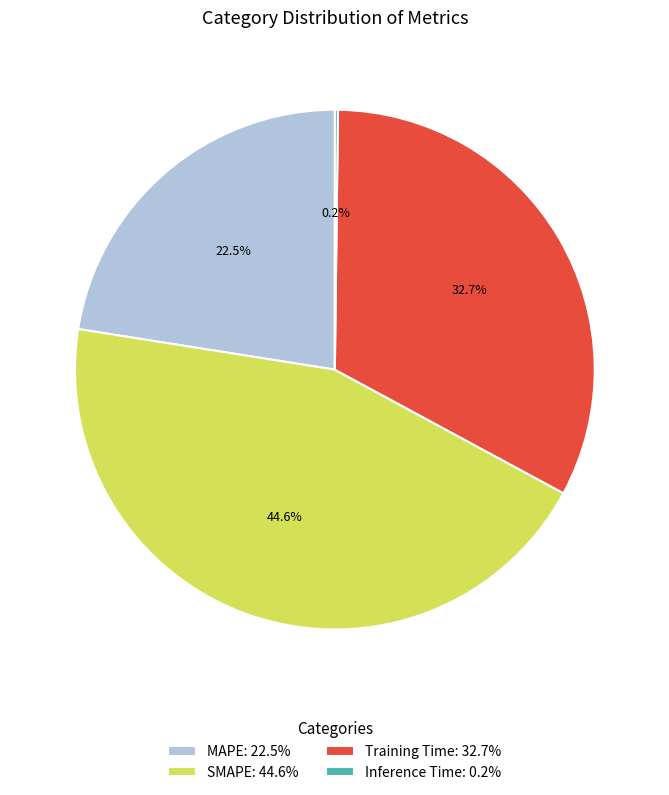

Approximately how many times larger is the value at SMAPE: 44.6% compared to Training Time: 32.7%?

1.4